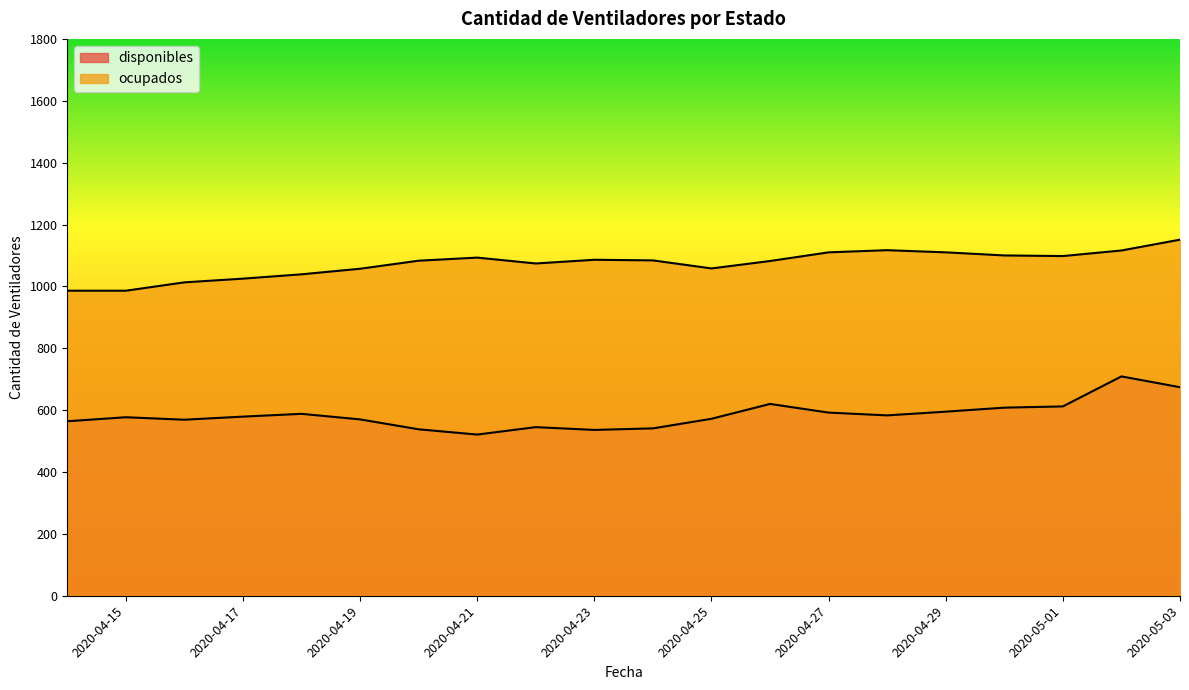

Rank the series at 2020-04-23 from lowest to highest value.

disponibles, ocupados